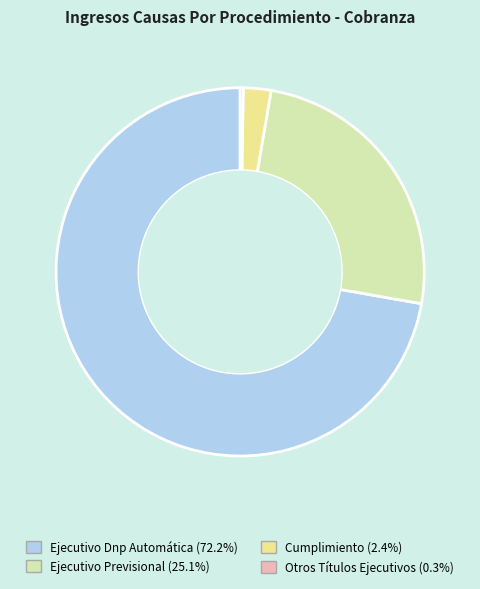

What is the ratio of the value at Ejecutivo Dnp Automática to the value at Cumplimiento?

29.8